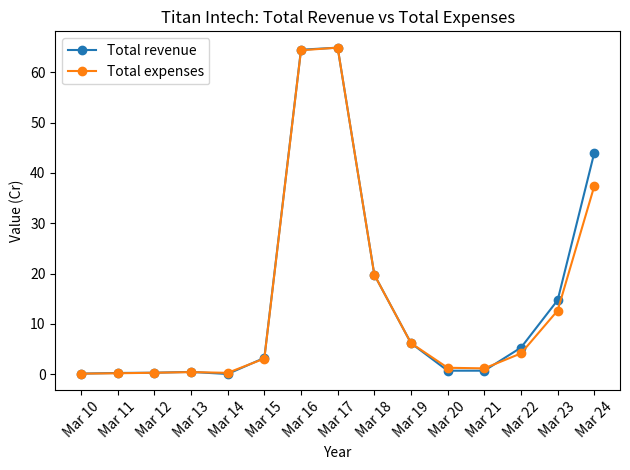

At which label does Total revenue first exceed 3?

Mar 15